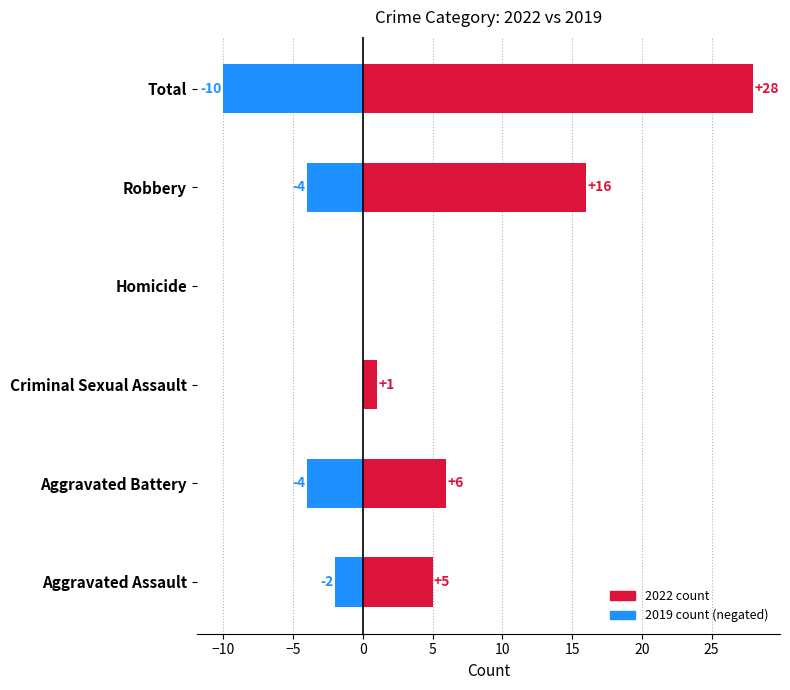

What is the smallest value displayed?

-10.0